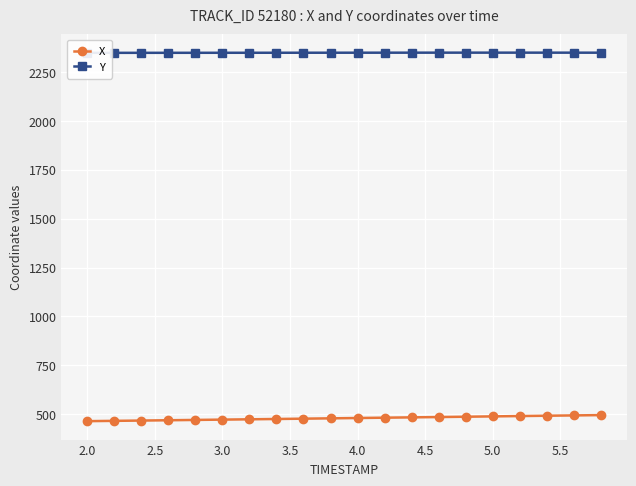

Reading left to right, what are all the values shown in this chart?

X: 463.9	465.5	467.0	468.6	470.2	471.8	473.4	475.0	476.7	478.3	480.0	481.7	483.3	485.0	486.6	488.3	490.0	491.7	493.3	494.9
Y: 2348.3	2348.3	2348.4	2348.4	2348.5	2348.6	2348.7	2348.8	2348.8	2348.9	2349.0	2349.1	2349.2	2349.2	2349.3	2349.3	2349.3	2349.2	2349.2	2349.1